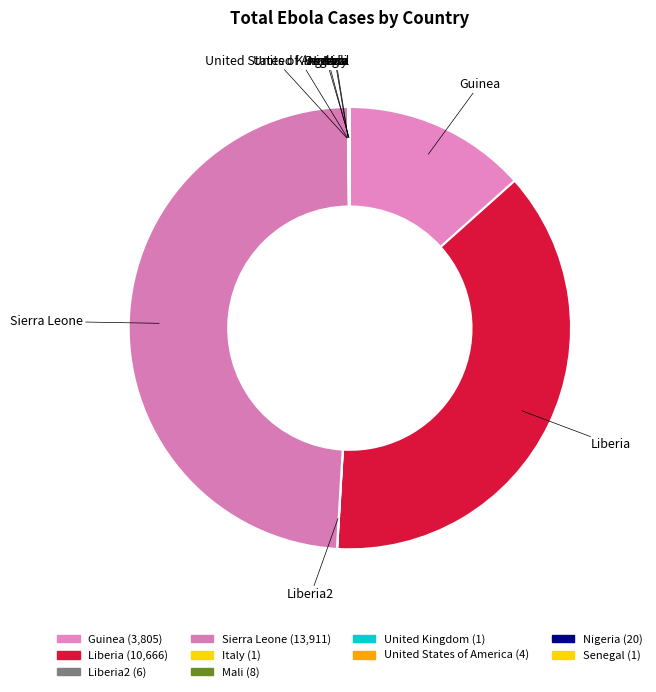

Which slice is the largest?

Sierra Leone